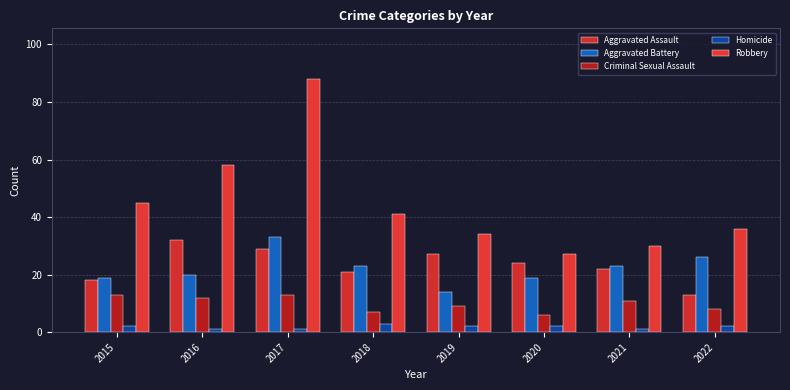

Which label corresponds to the smallest value in the chart?

2016